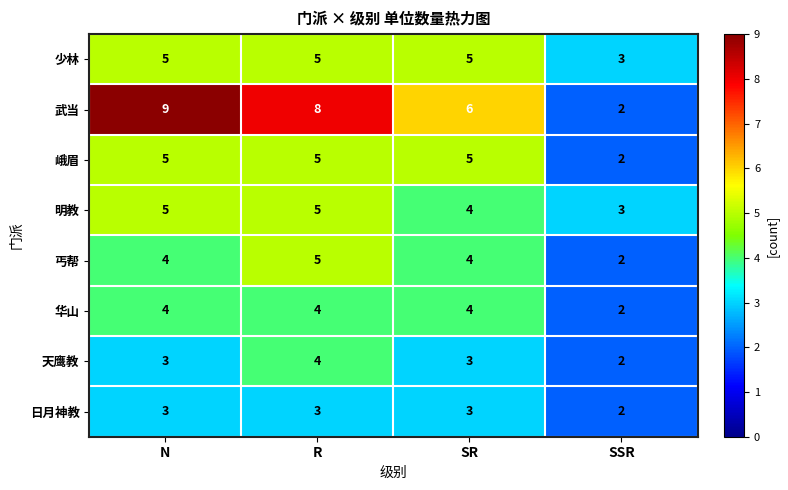

What is the difference between the highest and lowest values at SR?

3